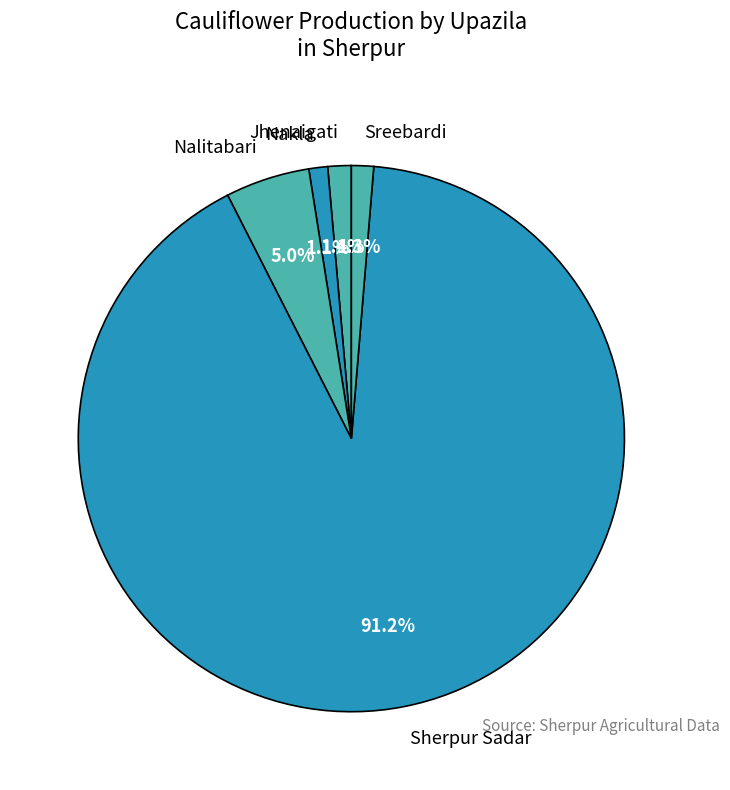

To the nearest percent, what is the average slice percentage?

20%